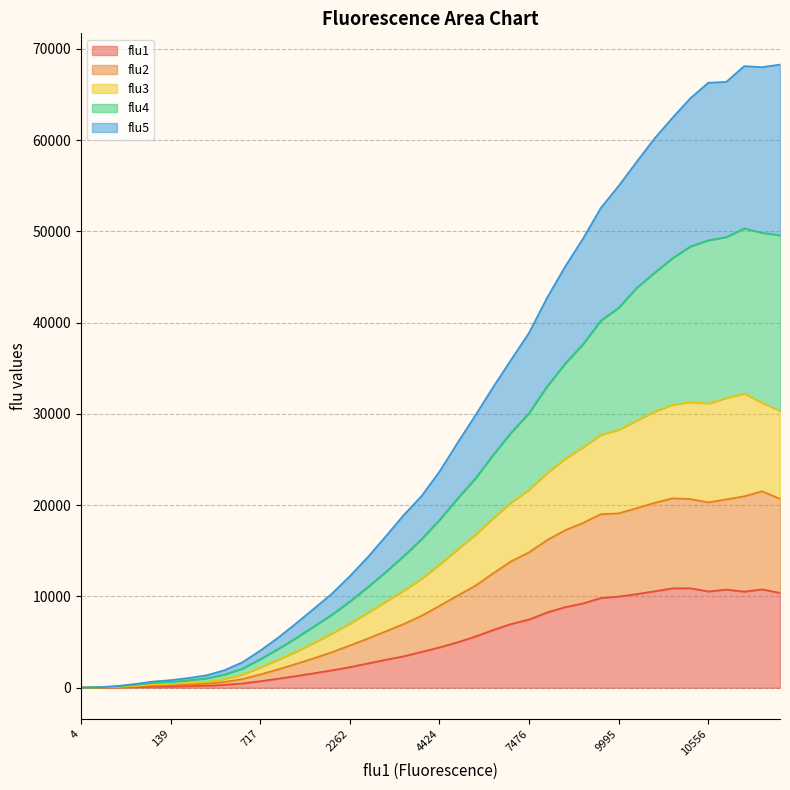

Which category has the highest value across all series?

39